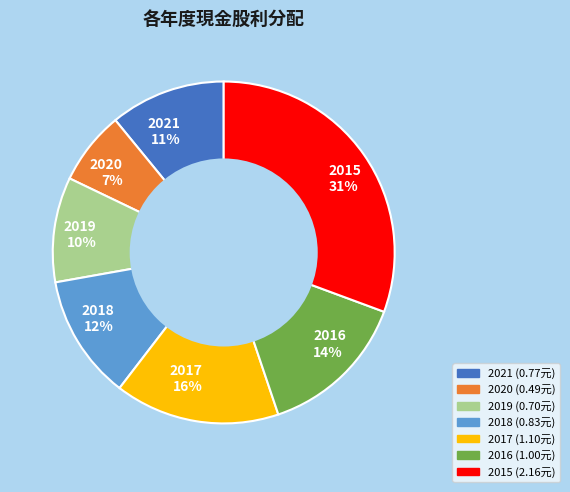

How many slices are in this pie chart?

7